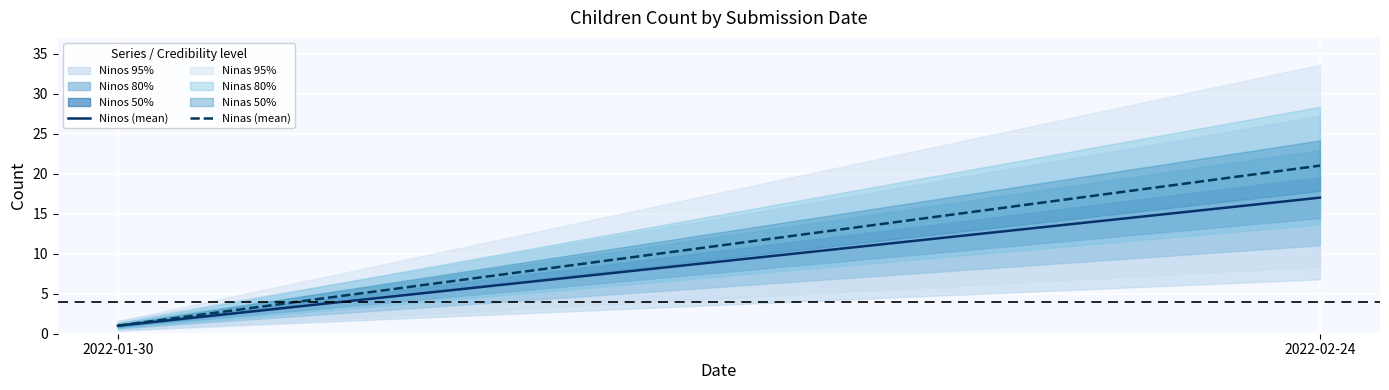

Reading right to left, extract all data points from this chart.

Ninos (mean): 2022-02-24=17	2022-01-30=1
Ninas (mean): 2022-02-24=21	2022-01-30=1